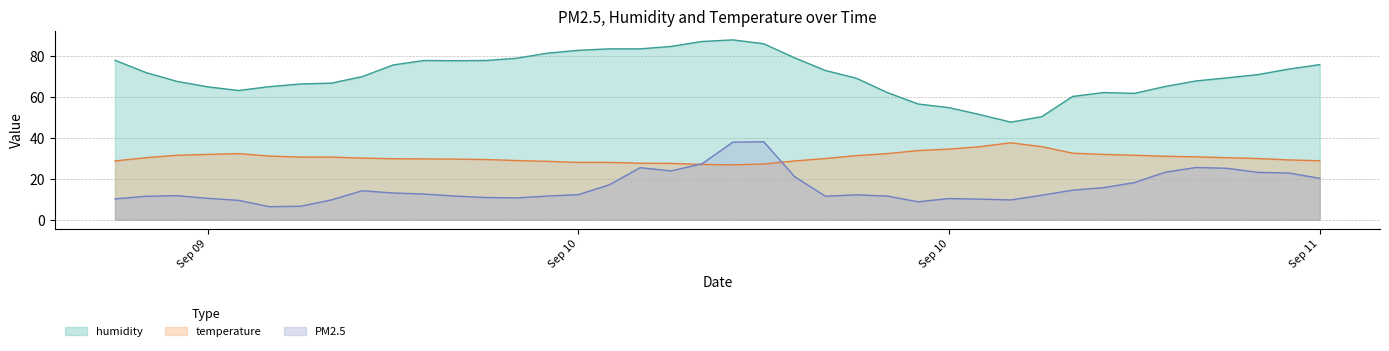

What are all the series names shown in the legend?

humidity, temperature, PM2.5